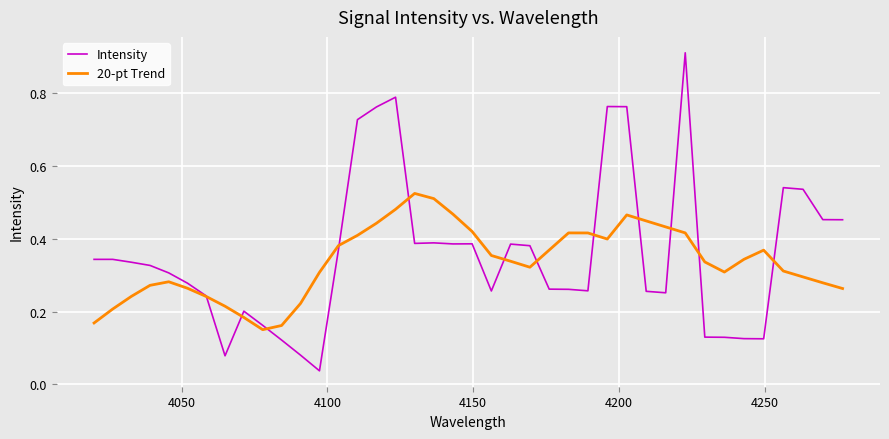

Rank the series by their maximum value, from highest to lowest.

Intensity, 20-pt Trend